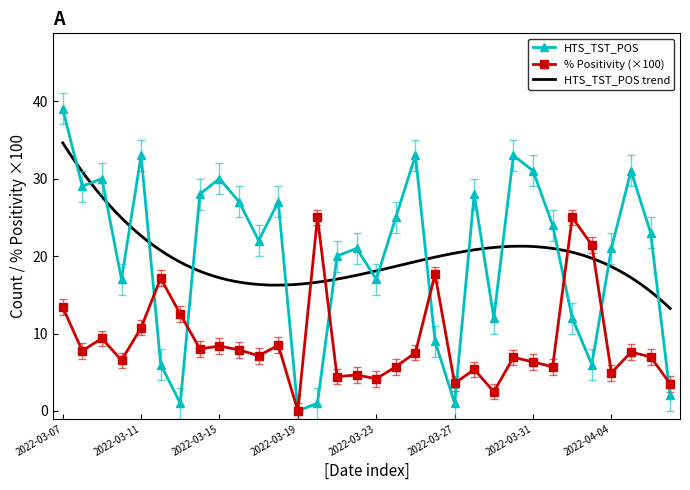

The value of HTS_TST_POS at 2022-03-29 is 8.3. True or false?

False